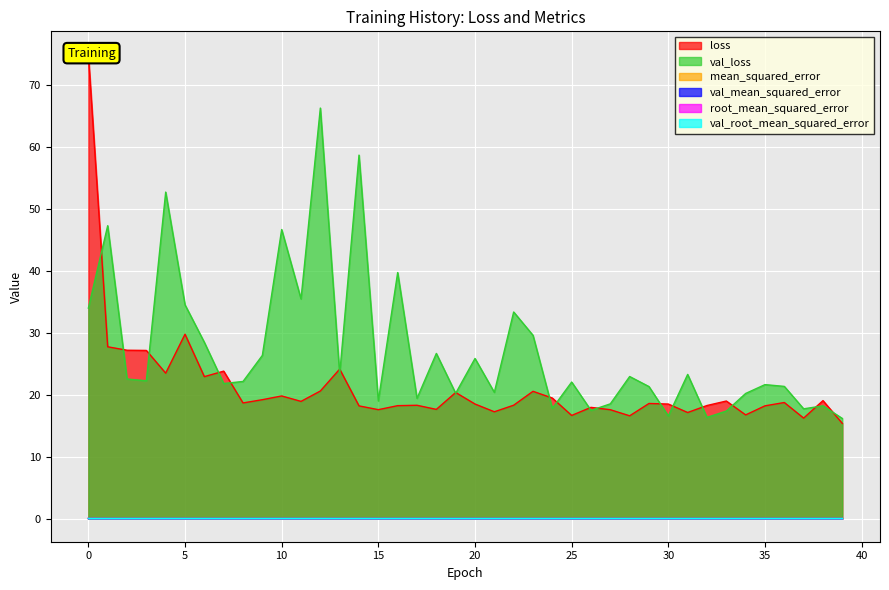

Between 3 and 7, which series saw the biggest shift?

loss